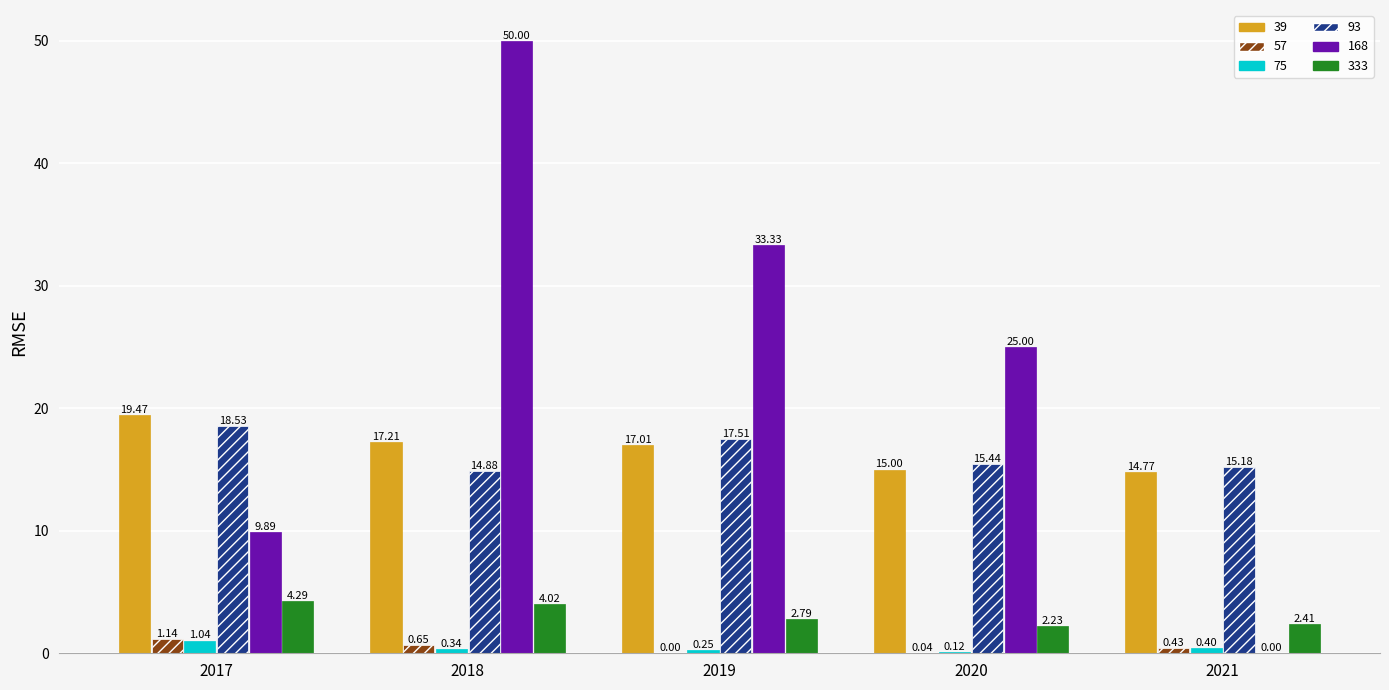

What is the sum of the 333 values at 2019 and 2020?

5.0